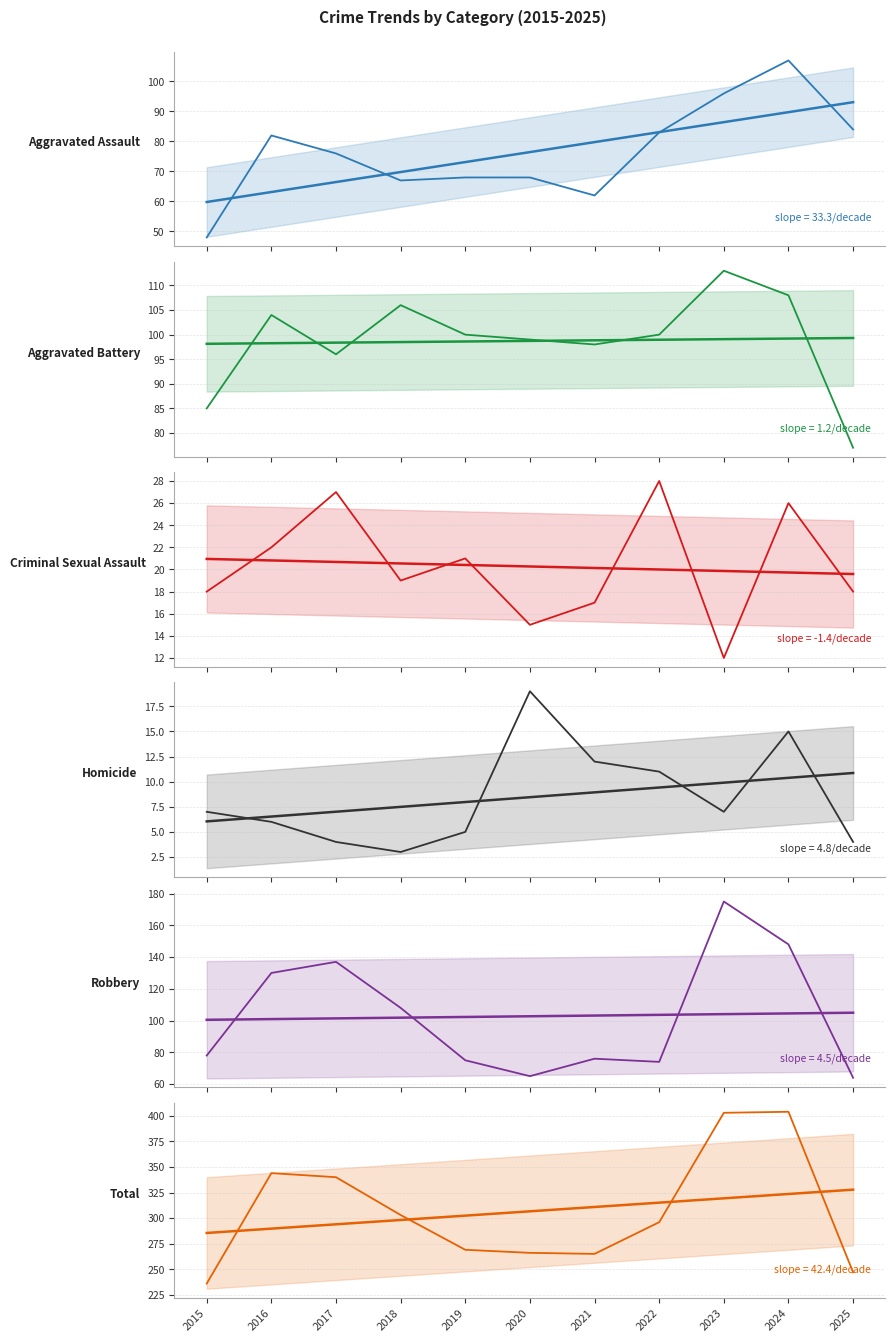

At which label does Total first exceed 296?

2016